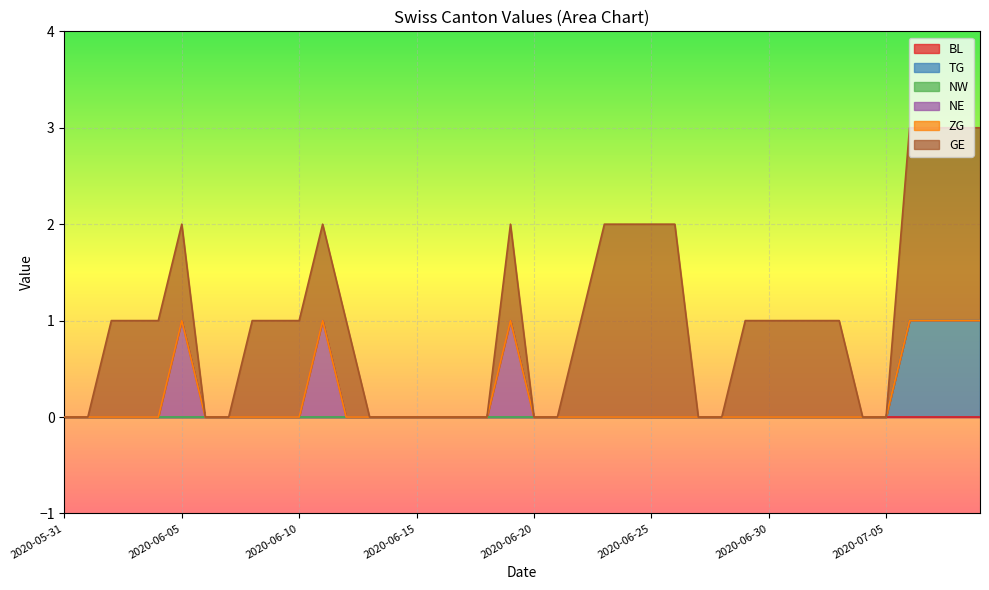

Is the value of BL at 2020-07-08 greater than the value of NE at 2020-06-18?

No